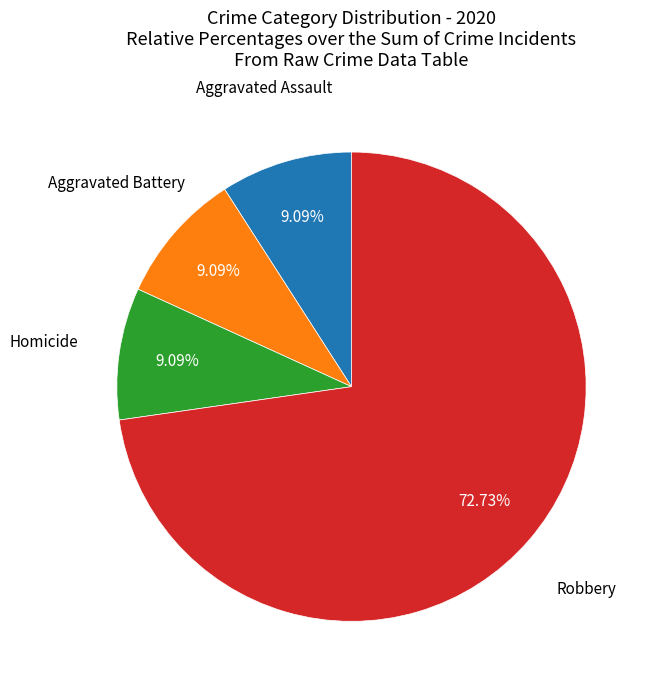

Is there any slice that represents more than half of the pie?

Yes